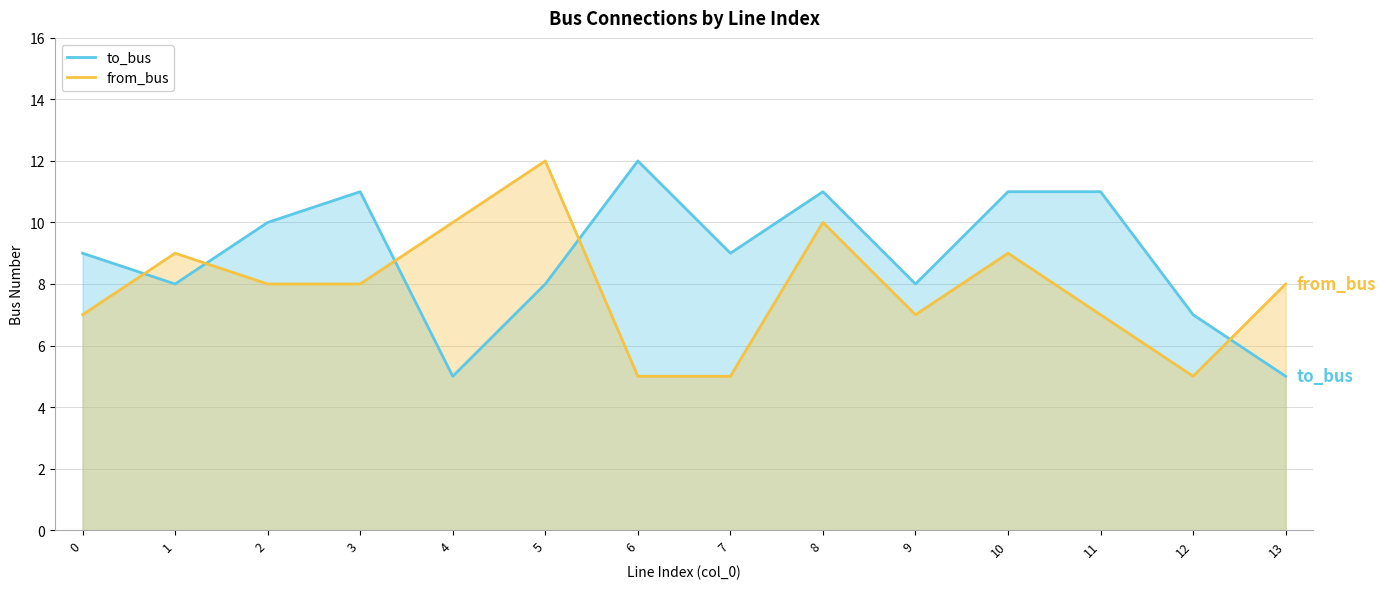

What is the minimum value shown in the chart?

5